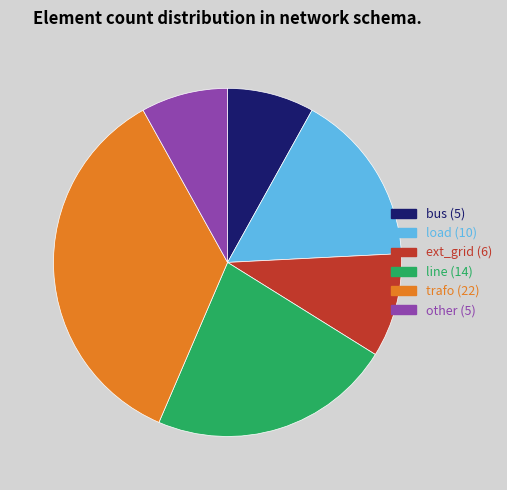

Is there any slice that represents more than half of the pie?

No